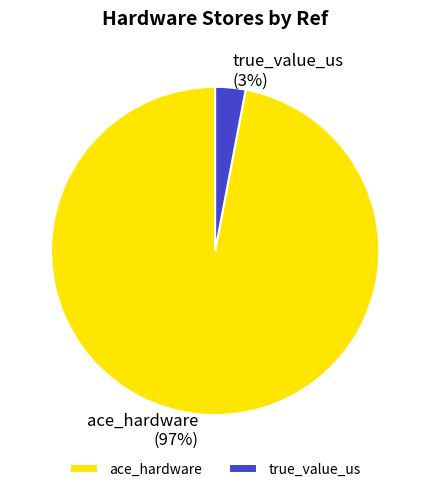

To the nearest percent, what is the difference between the largest and smallest slice percentages?

94%